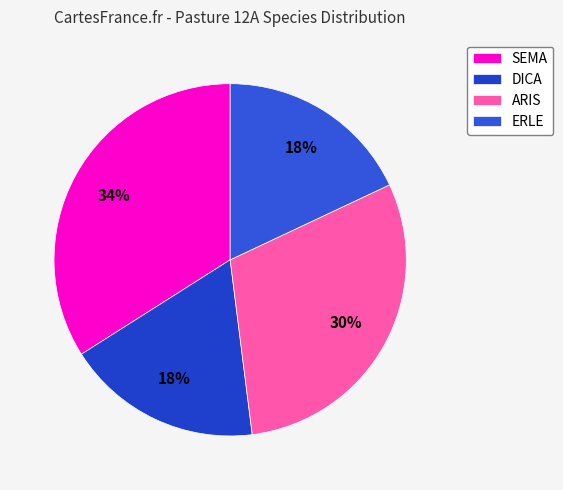

Do DICA and ARIS together represent more than half of the pie?

No